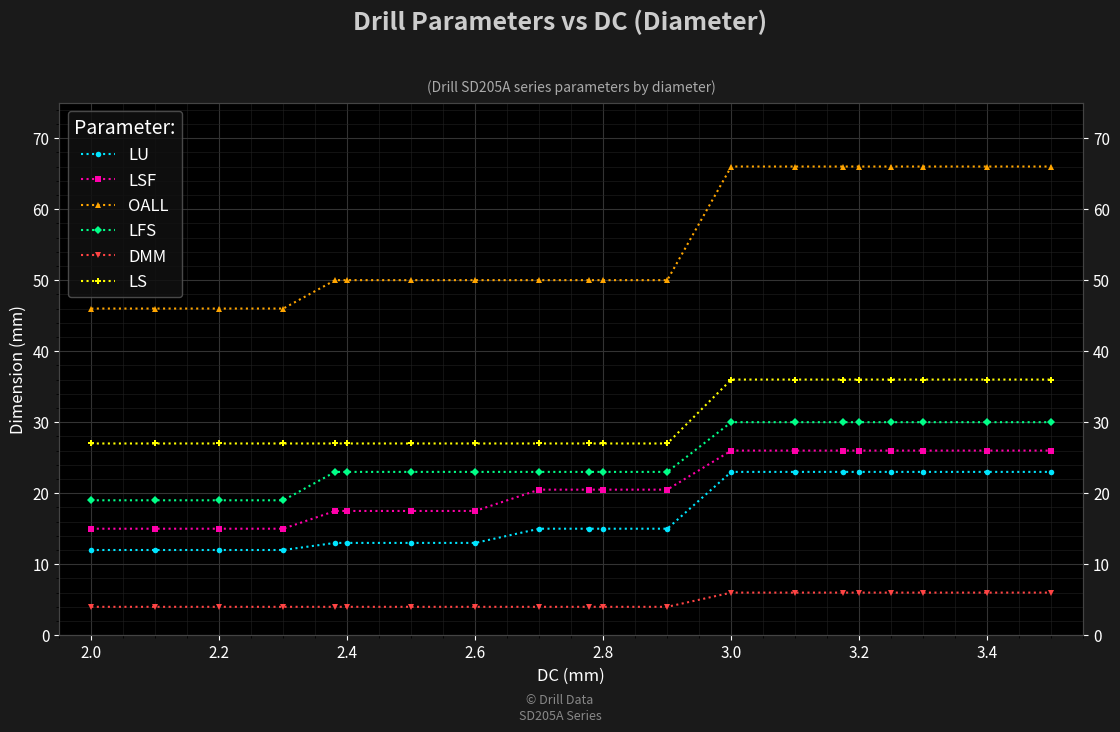

Count the number of data series in this chart.

6